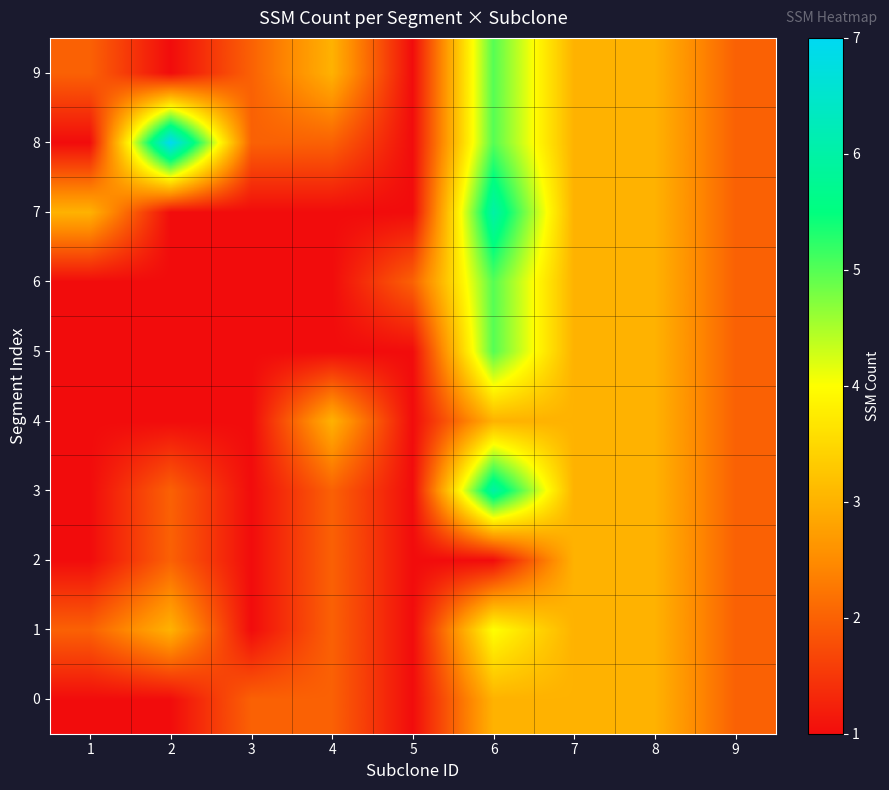

What is the maximum value shown in the chart?

7